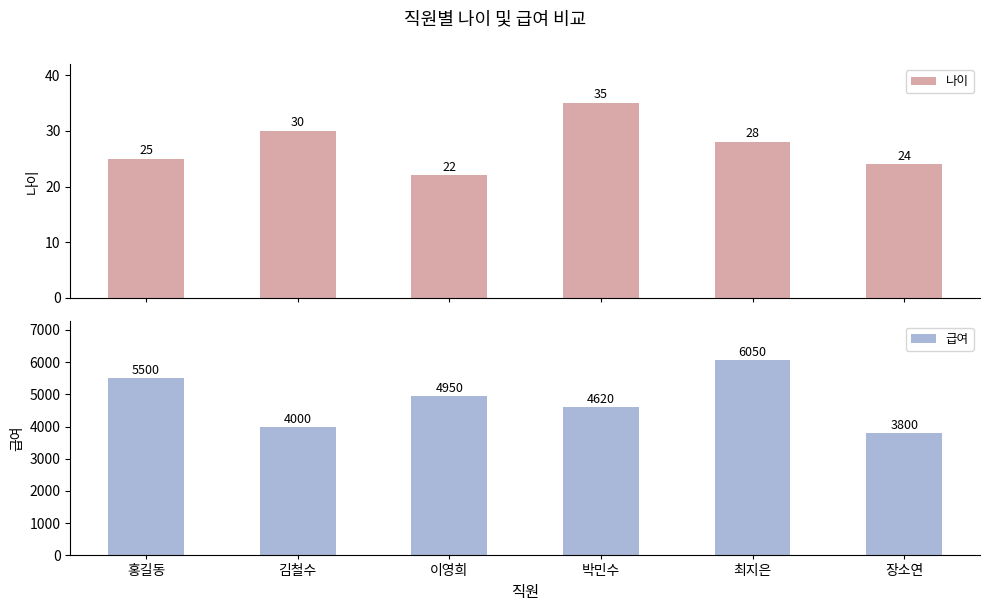

Which label corresponds to the largest value in the chart?

최지은